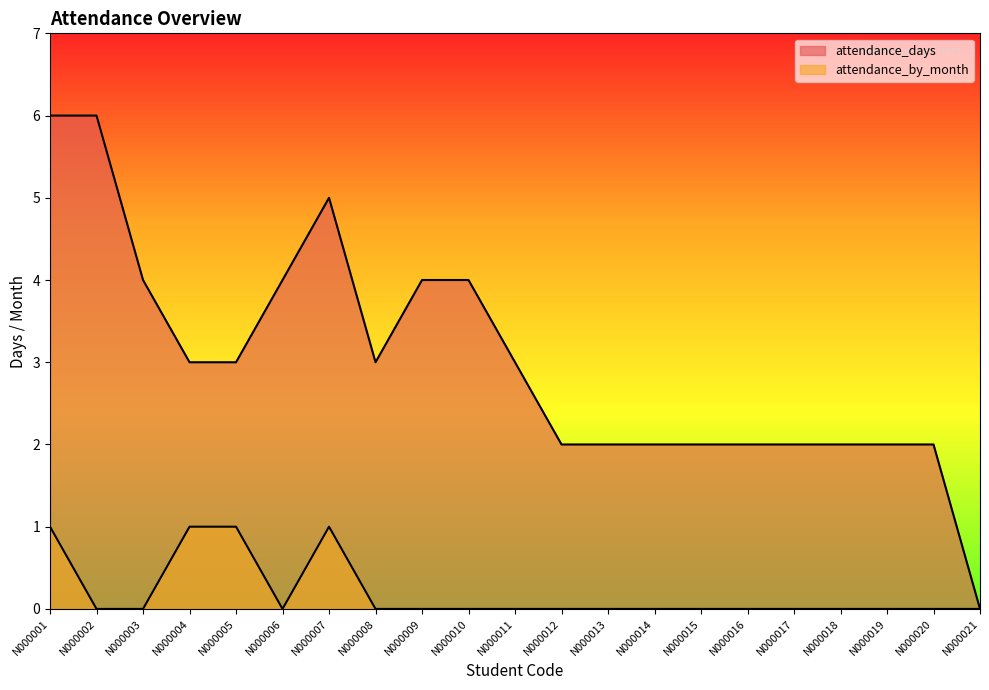

Which has a higher value, N000011 or N000007?

N000007